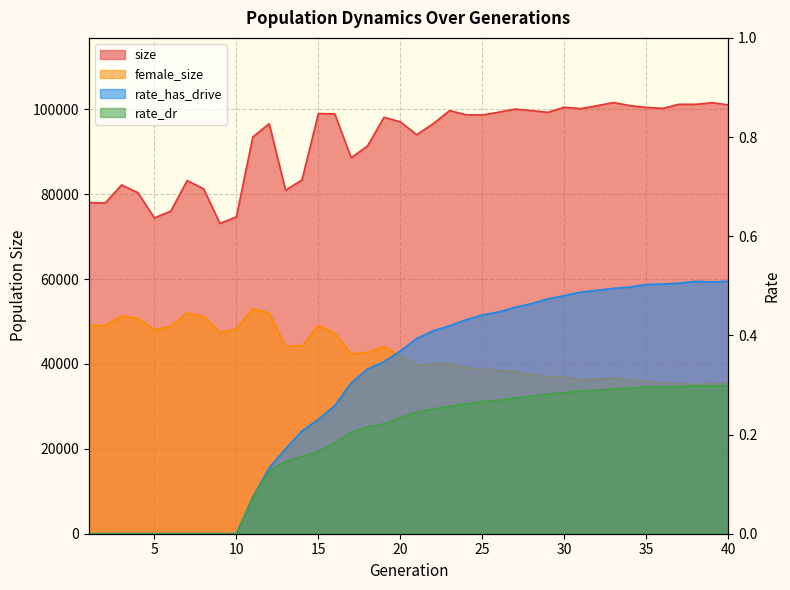

The female_size series shows 36465.0 at 32. True or false?

True